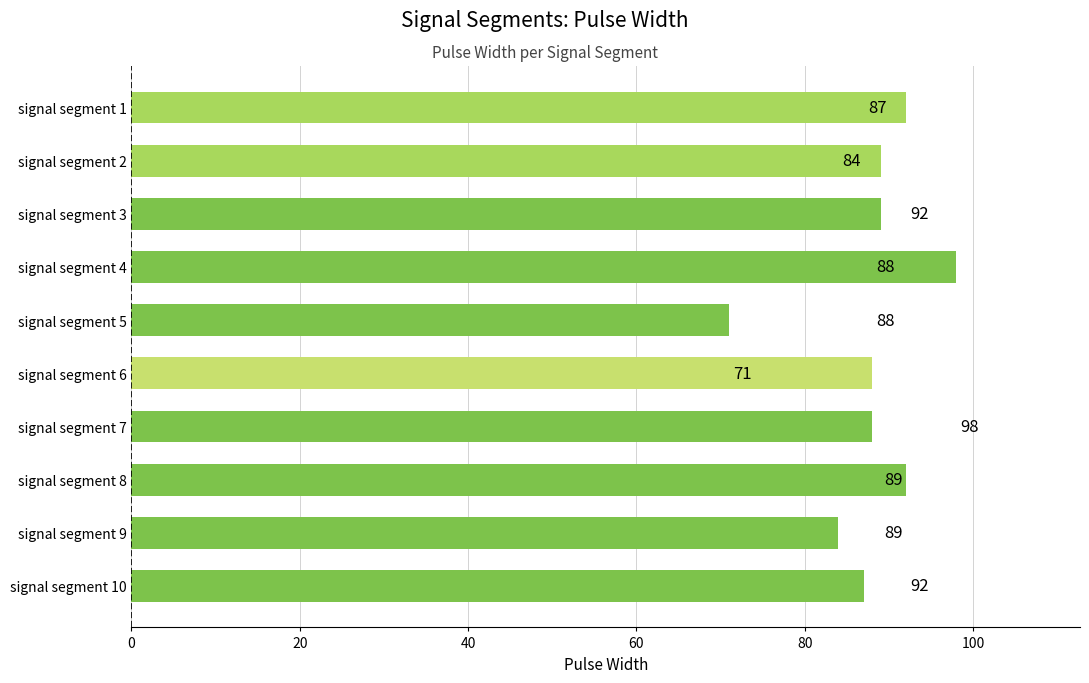

How many distinct data groups are displayed?

1